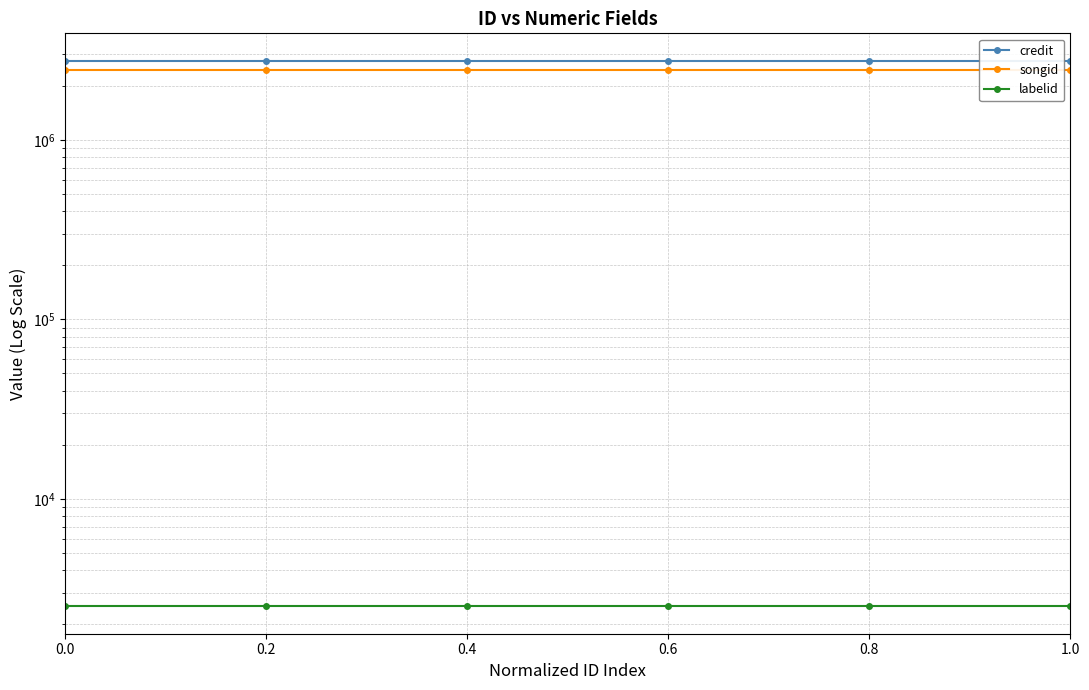

Reading left to right, what are all the values shown in this chart?

credit: 2760739	2760739	2760739	2760739	2760739	2760739
songid: 2435633	2435633	2435633	2435633	2435633	2435633
labelid: 2519	2519	2519	2519	2519	2519